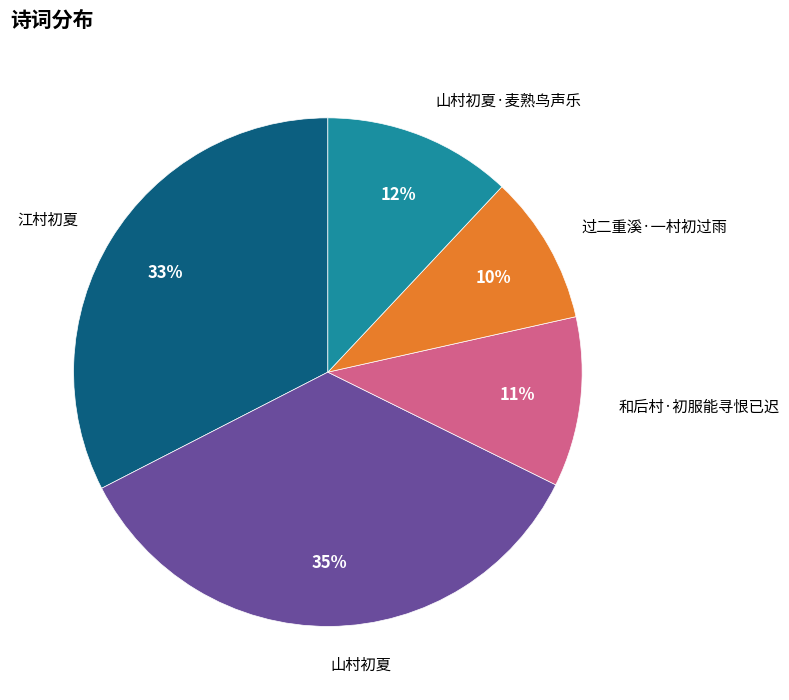

Does any single category account for the majority?

No